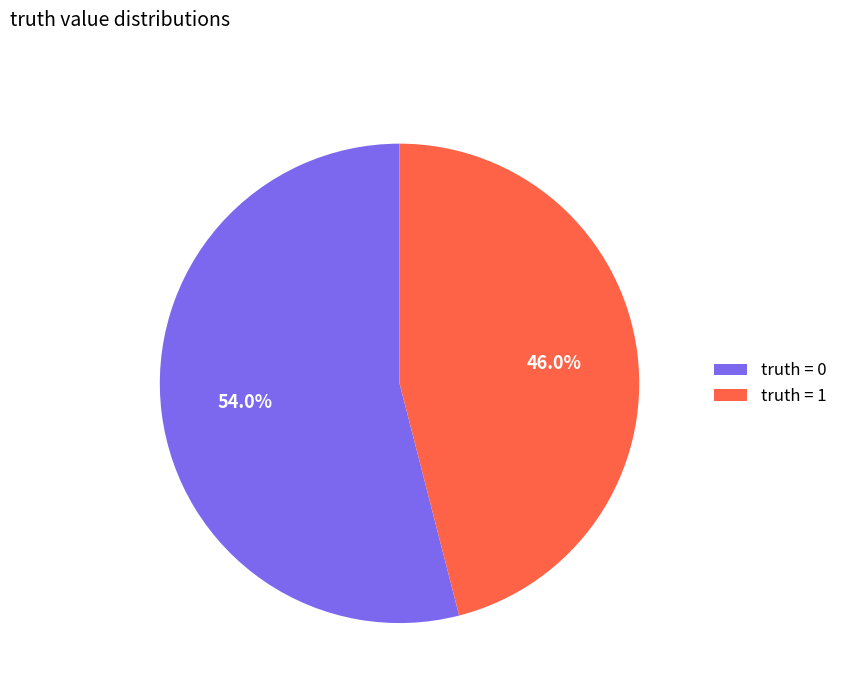

Count the number of slices in the pie.

2